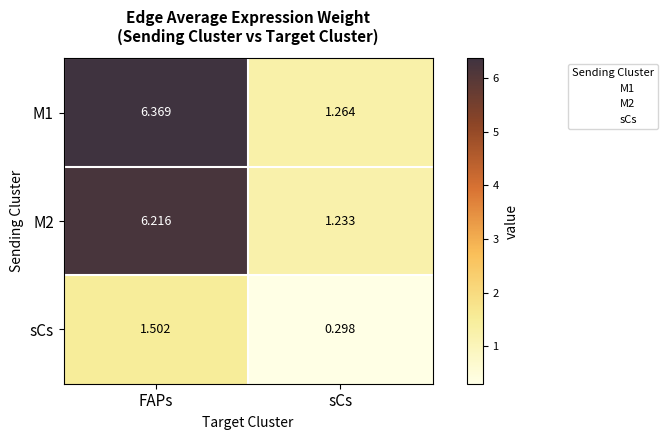

Which category has the highest value in the M1 series?

FAPs